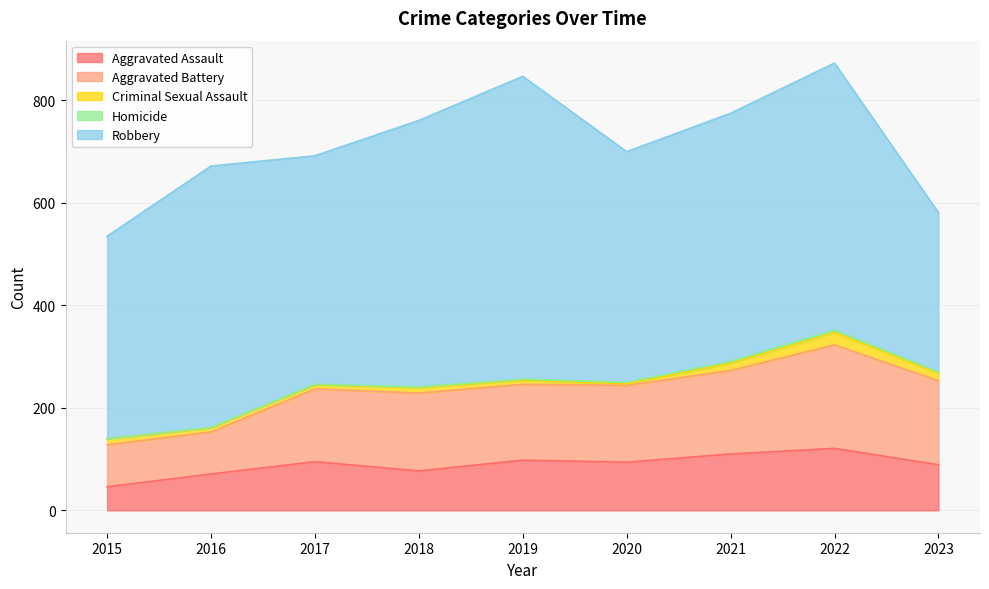

What are all the series names shown in the legend?

Aggravated Assault, Aggravated Battery, Criminal Sexual Assault, Homicide, Robbery